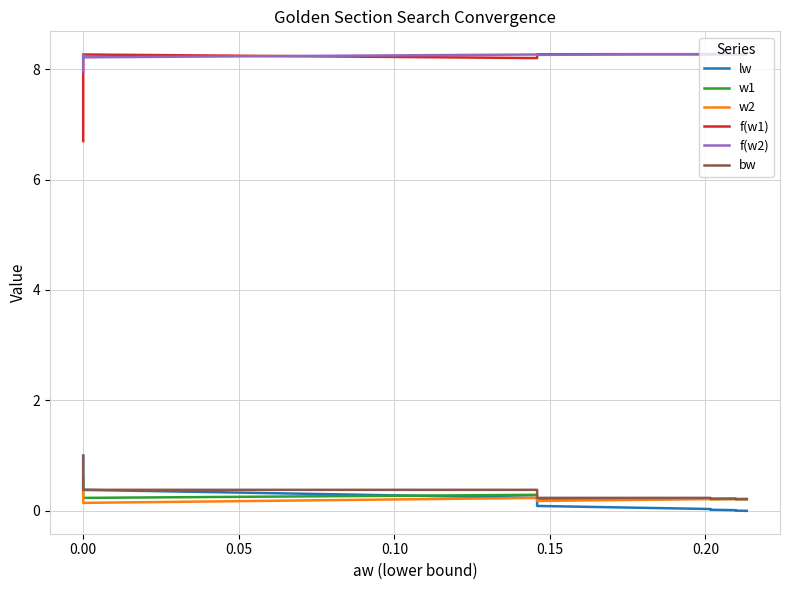

Does the chart display data point markers on the line(s)?

No